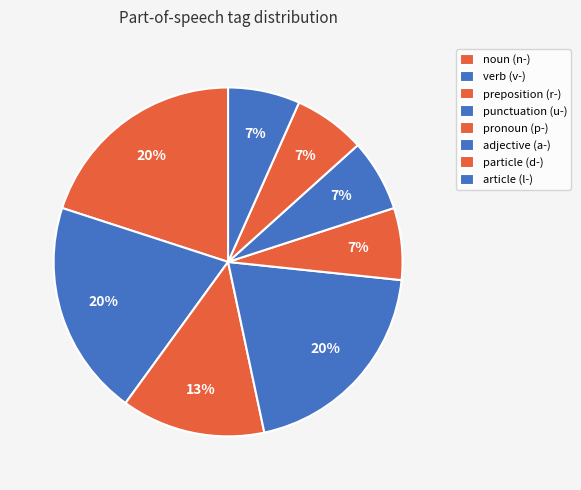

Count the number of slices in the pie.

8